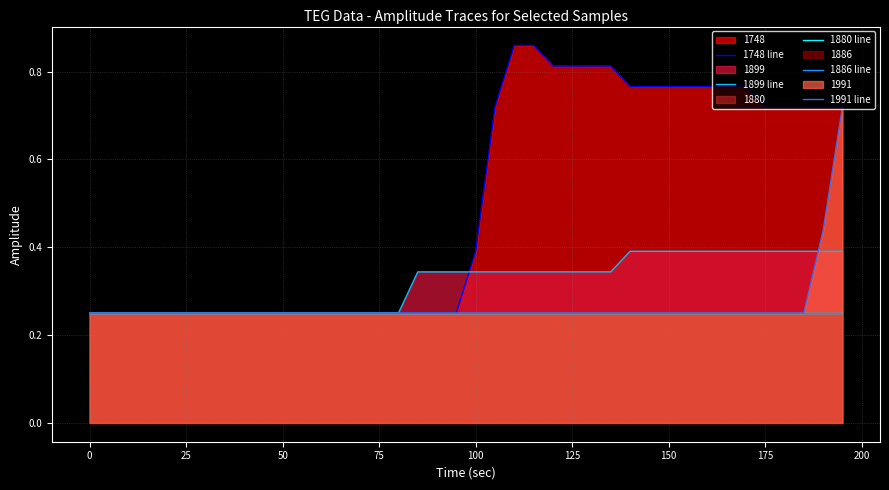

Does the chart display data point markers on the line(s)?

No